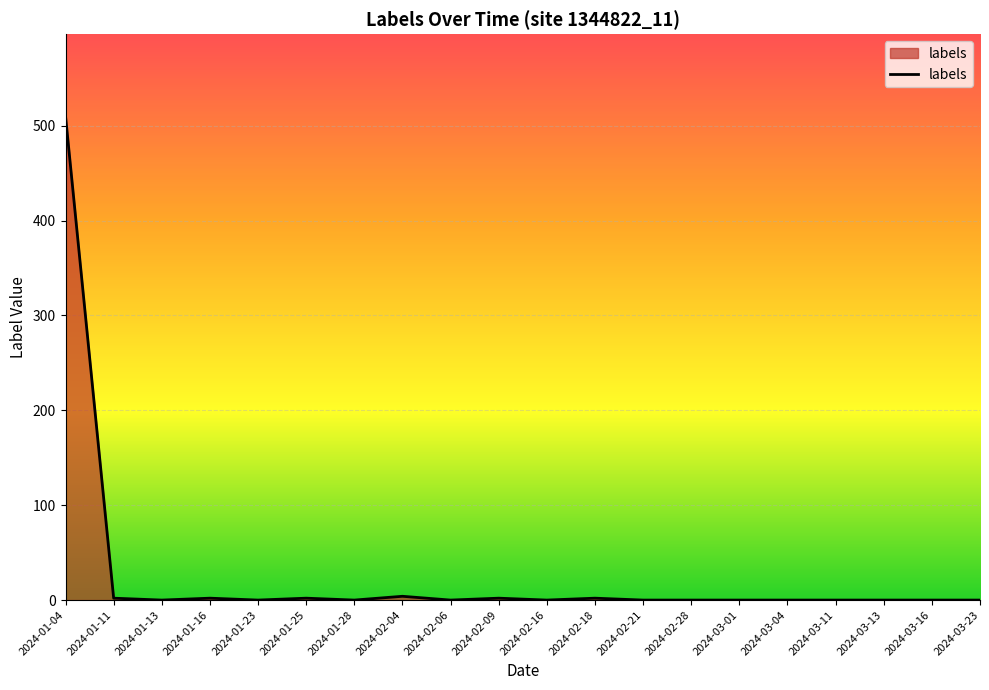

What position from the left is 2024-02-04?

8